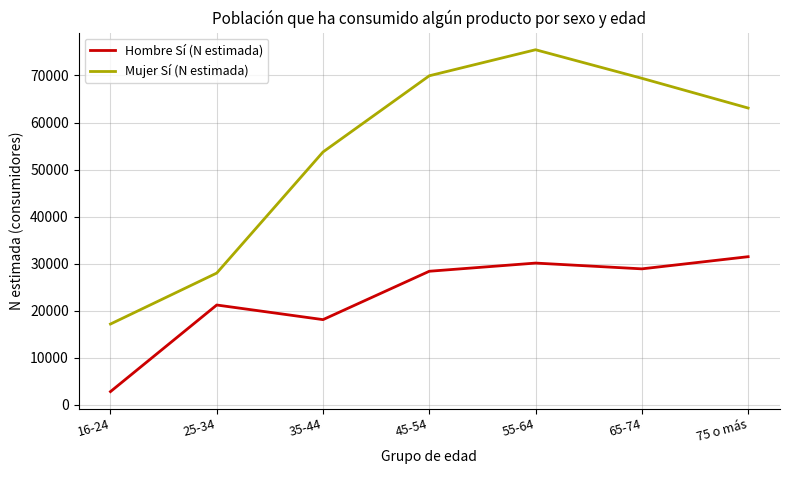

List the series in order of their overall mean, highest first.

Mujer Sí (N estimada), Hombre Sí (N estimada)